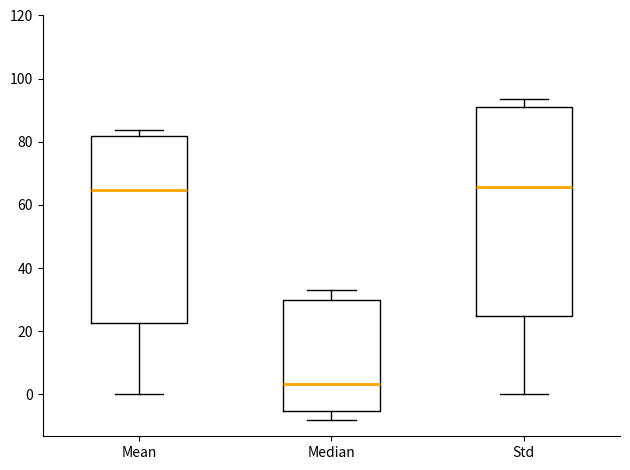

Reading left to right, read every box against the y-axis: the position of its median line, the range the box covers, and the ends of its whiskers. The values are not printed on the chart, so give them approximately, as read against the axis.

Mean: median 64, box 22 to 82, whiskers 0 to 84
Median: median 4, box -6 to 30, whiskers -8 to 34
Std: median 66, box 24 to 90, whiskers 0 to 94